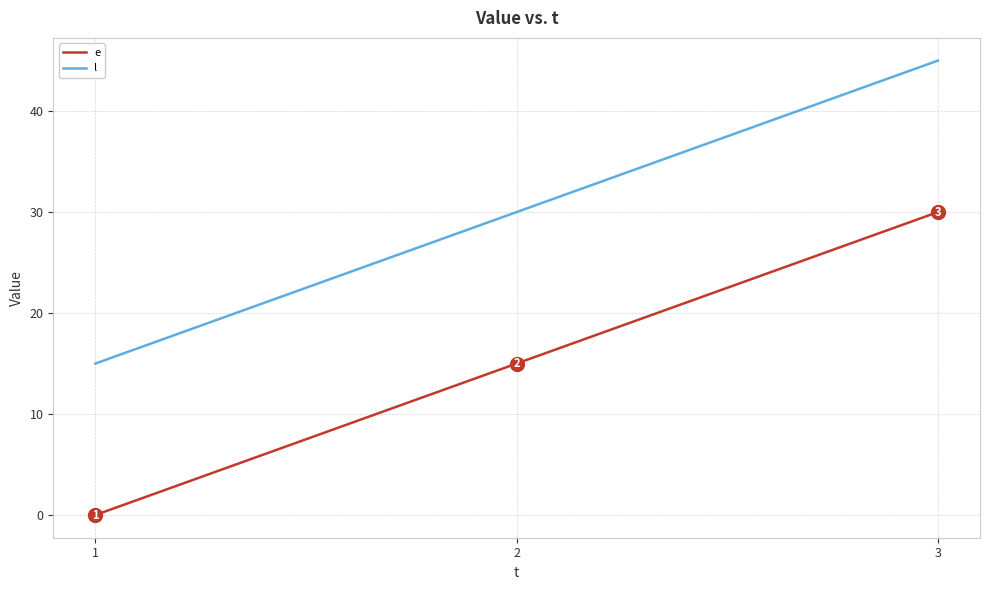

At how many categories does at least one series exceed 25?

2